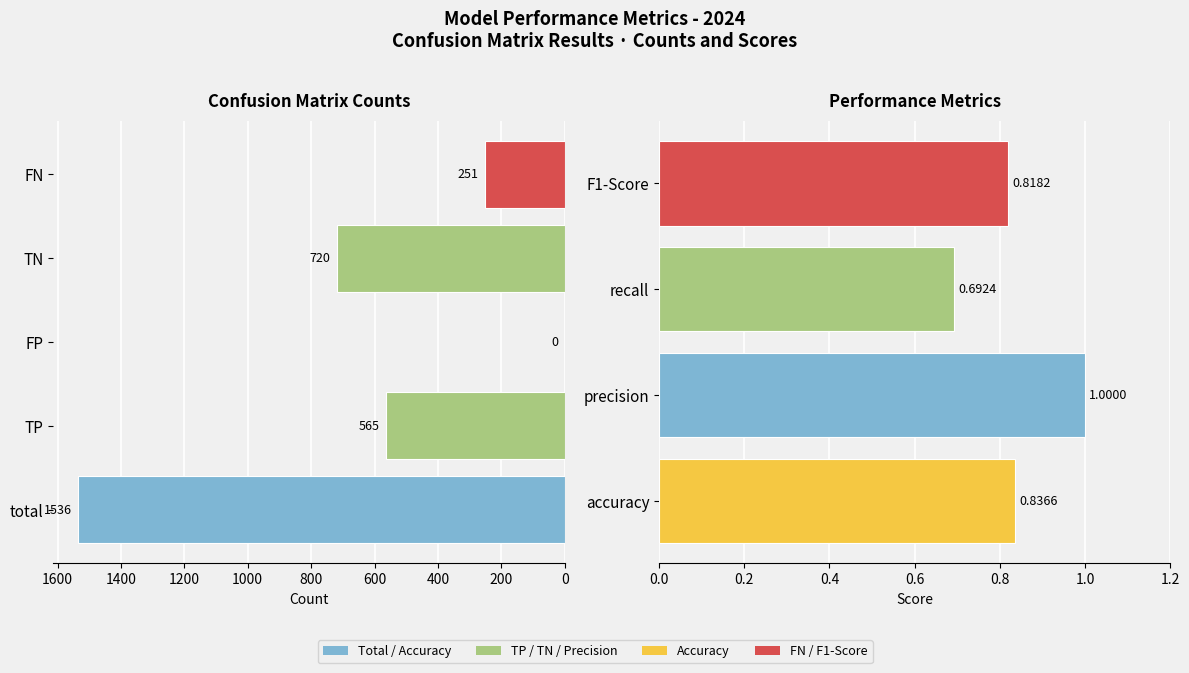

Reading right to left, list all the values displayed in this chart.

F1-Score=0.8	recall=0.7	precision=1.0	accuracy=0.8	FN=251.0	TN=720.0	FP=0.0	TP=565.0	total=1536.0